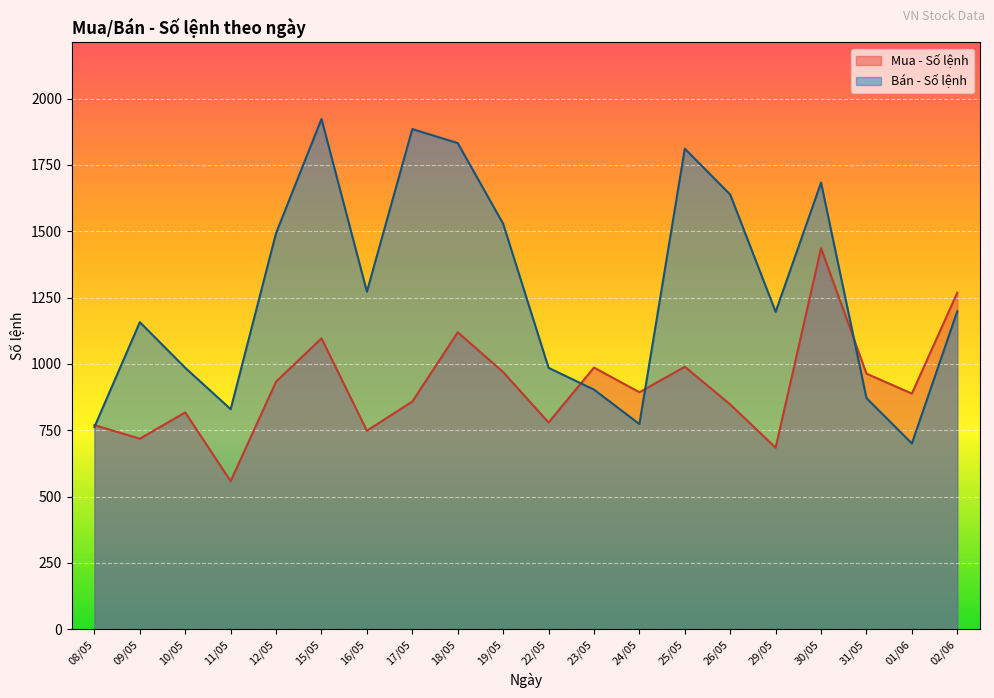

At which category is the sum across all series the highest?

30/05